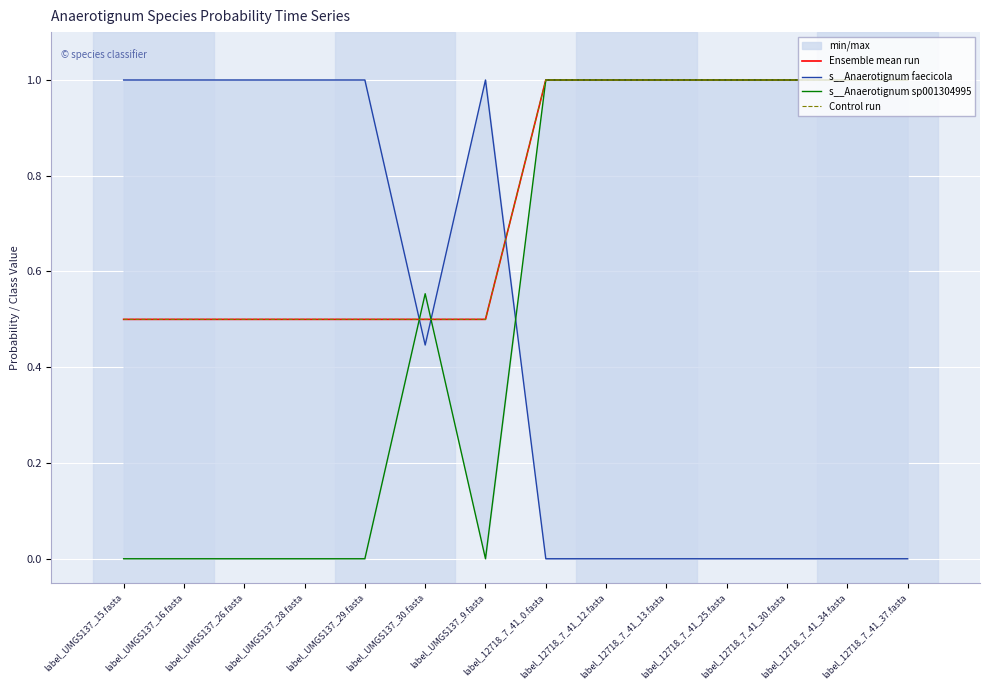

True or false: Control run has more than 1 interior local peaks.

False